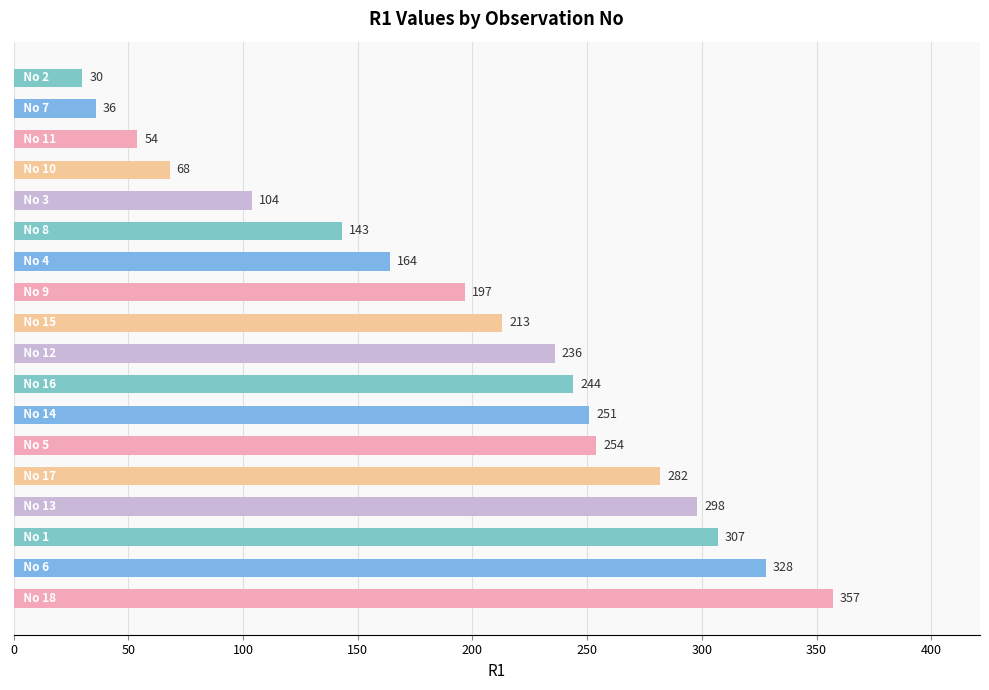

Does the chart contain any negative values?

No